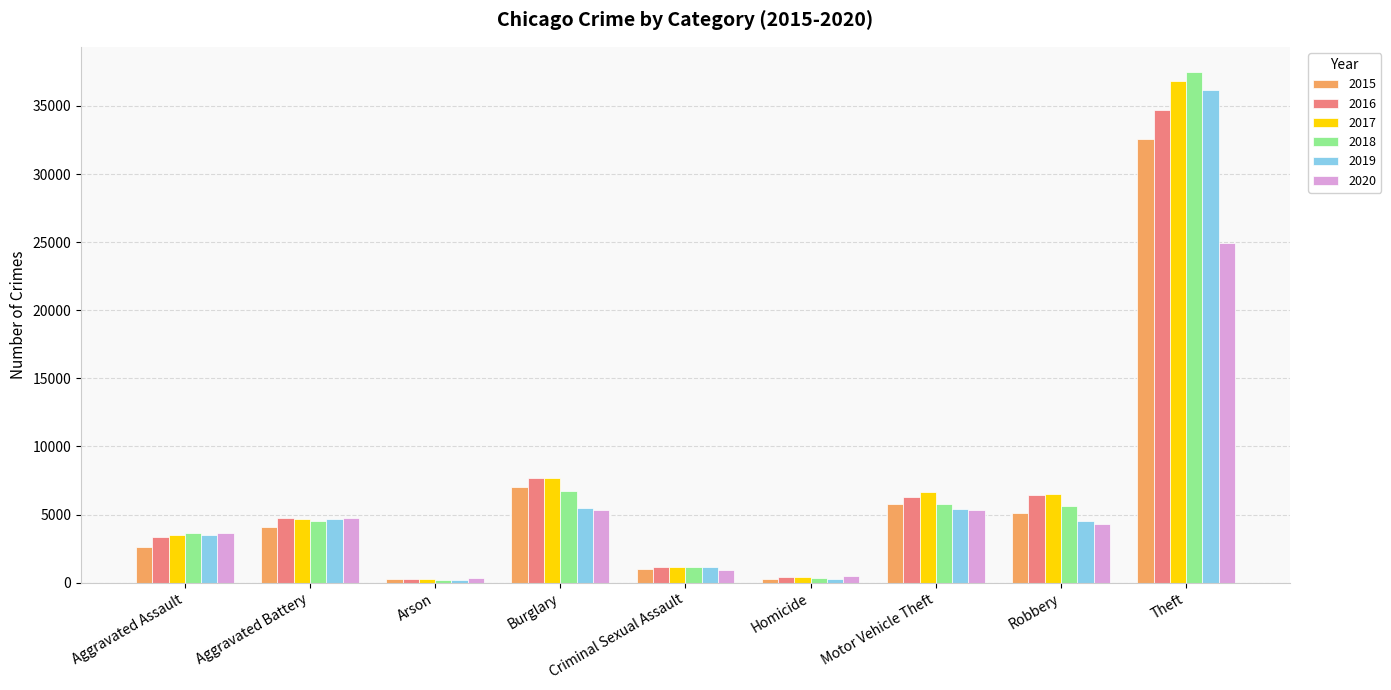

How many data points in 2018 are less than 4506?

4